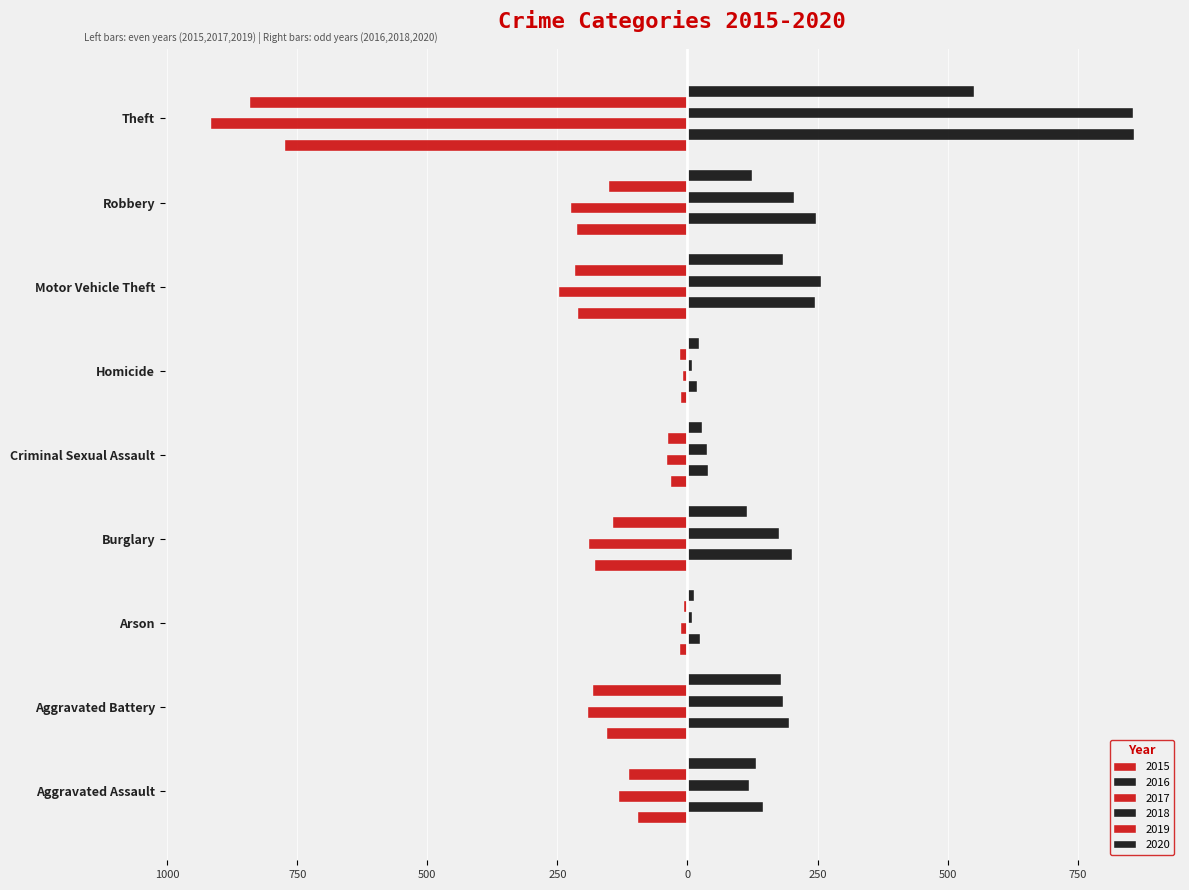

Is it true that 2018 equals 2 at Homicide?

False